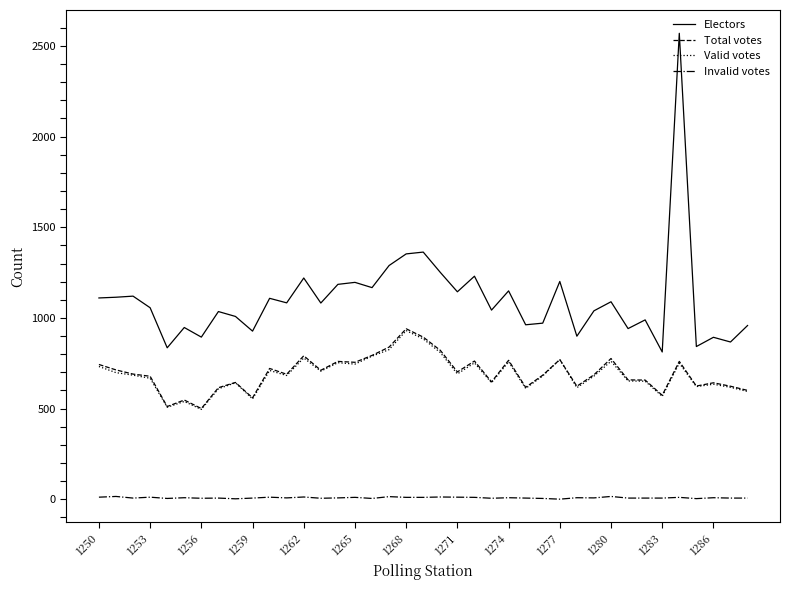

What is the greatest value displayed?

2570